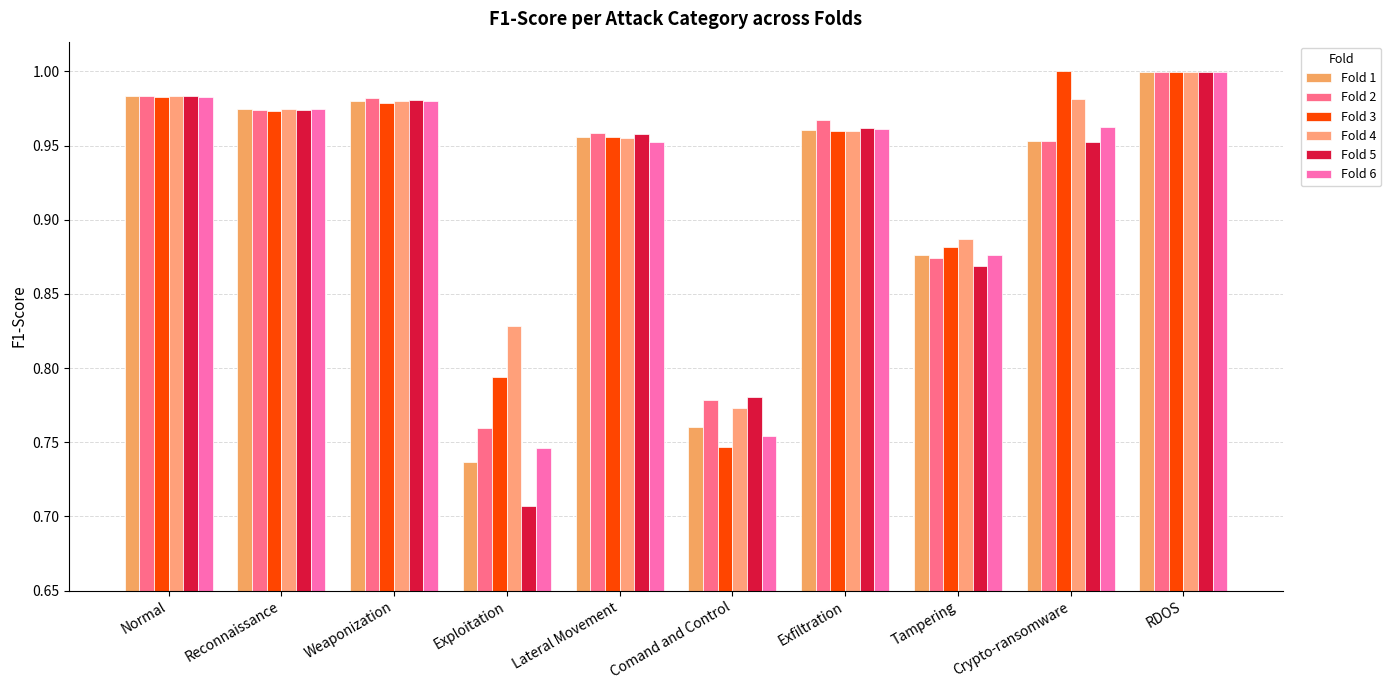

How many series are shown in this chart?

6